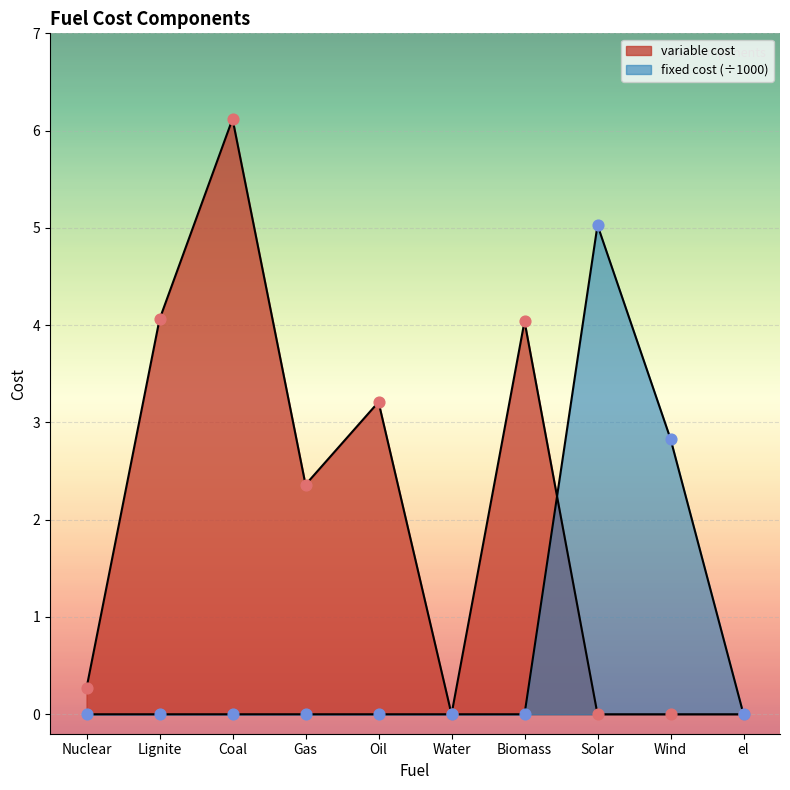

Which series contains the lowest Y value?

variable cost